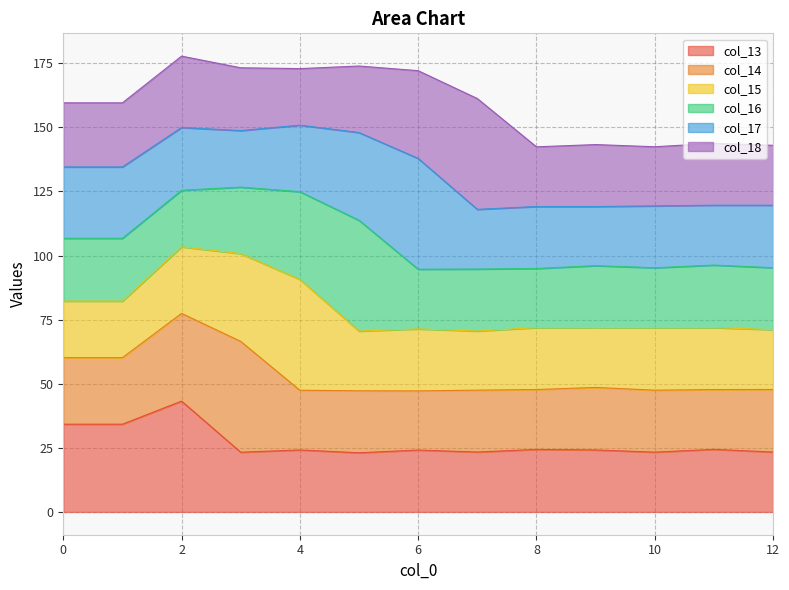

How many lines are shown in the chart?

6